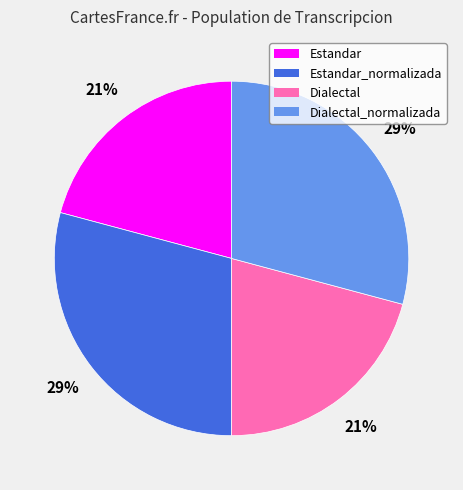

How many segments does this pie chart have?

4